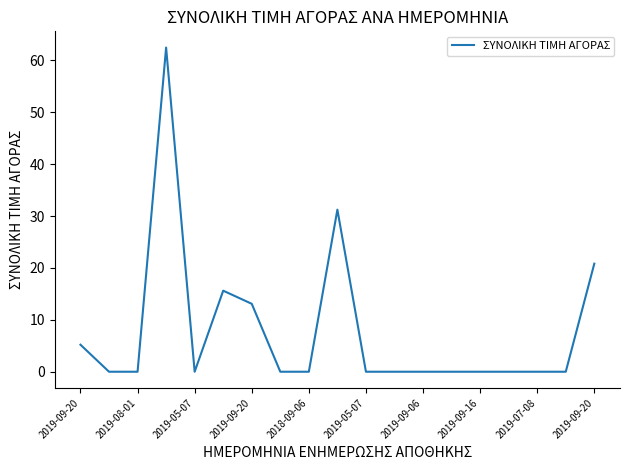

Reading left to right, list all the values displayed in this chart.

5.2	0.0	0.0	62.5	0.0	15.6	13.1	0.0	0.0	31.2	0.0	0.0	0.0	0.0	0.0	0.0	0.0	0.0	20.8